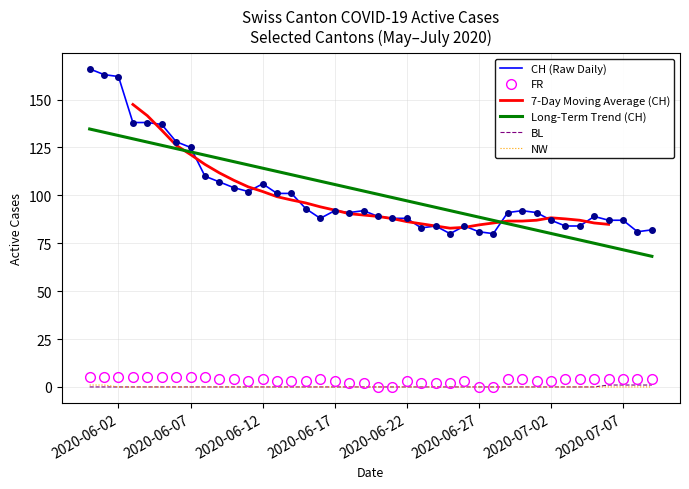

How many values in the Long-Term Trend (CH) series are below 102?

20